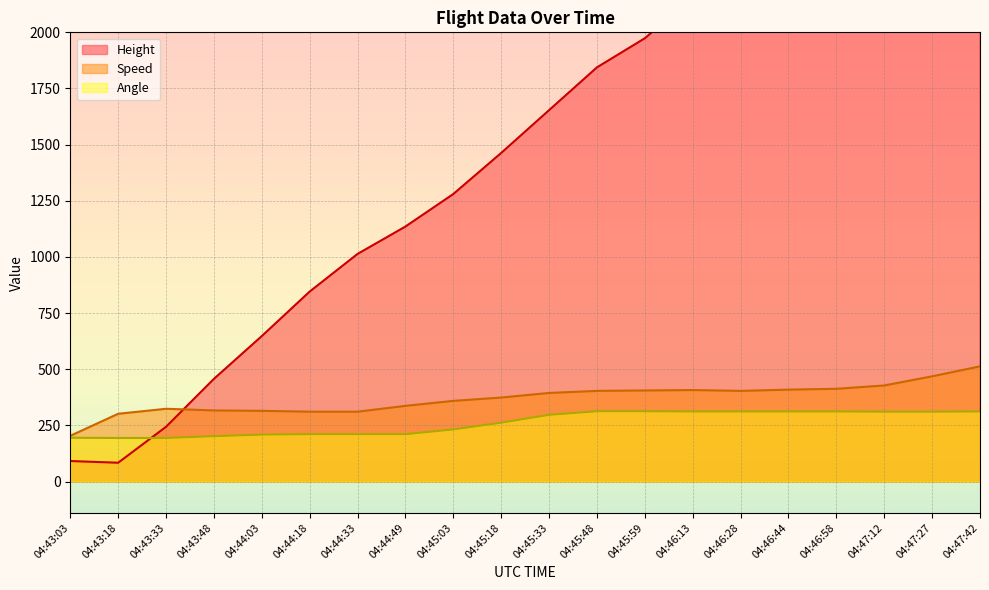

What position from the right is 04:43:48?

17